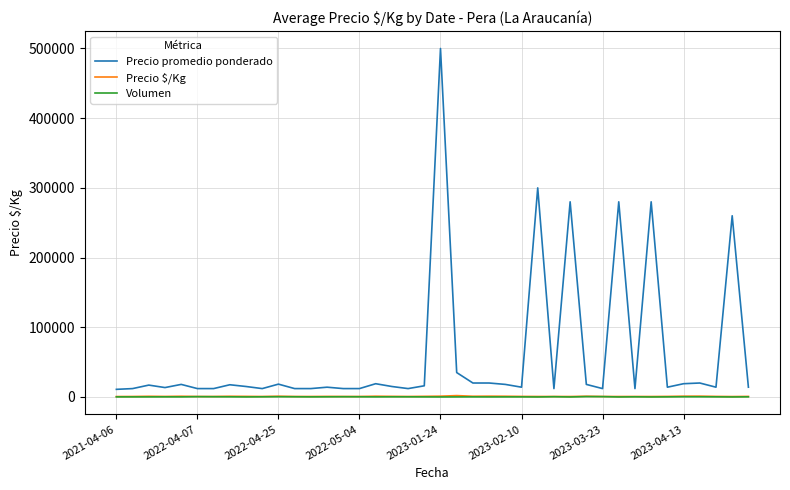

True or false: Precio promedio ponderado and Precio $/Kg cross at least once.

False